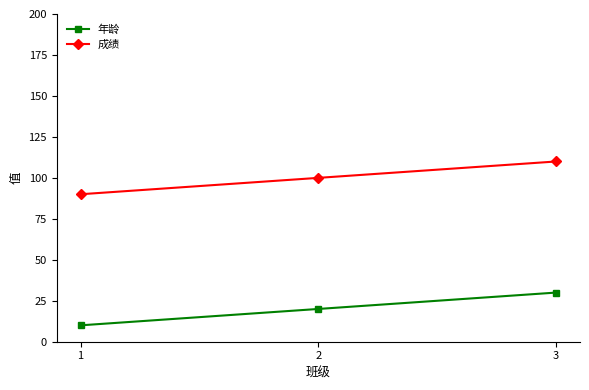

At 3, list the series in order from smallest to largest.

年龄, 成绩